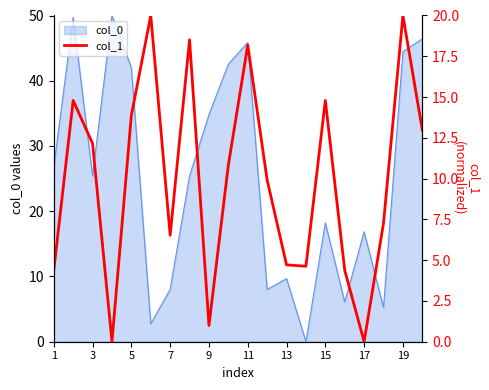

What is the maximum value for col_0?

50.0